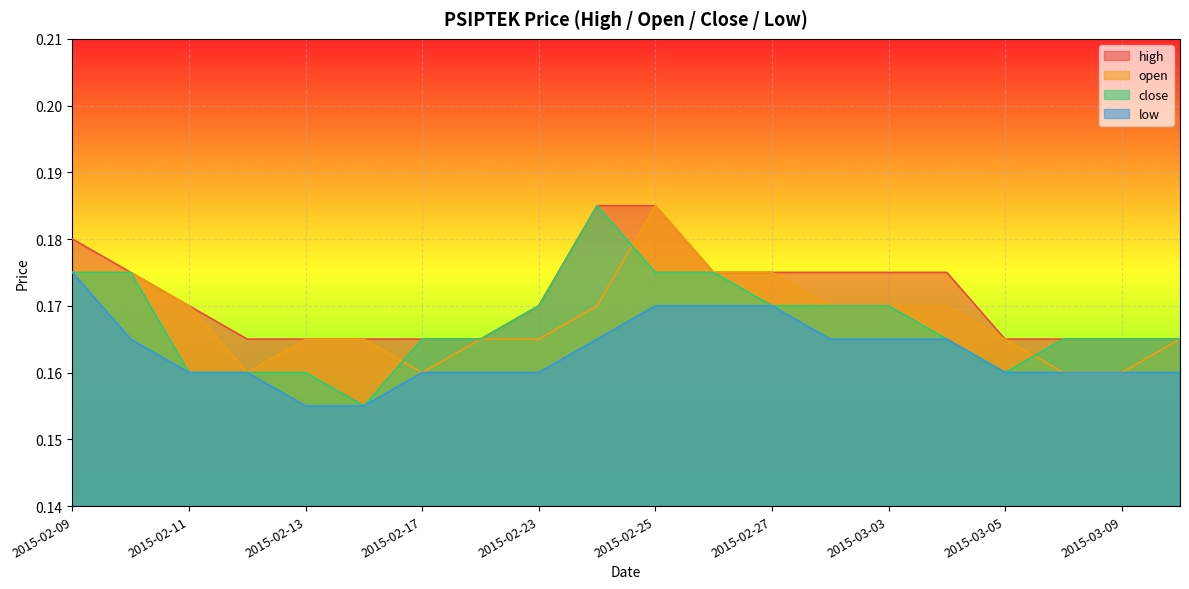

Rank the categories by open value from highest to lowest.

2015-02-25, 2015-02-09, 2015-02-10, 2015-02-26, 2015-02-27, 2015-02-11, 2015-02-24, 2015-03-02, 2015-03-03, 2015-03-04, 2015-02-13, 2015-02-16, 2015-02-18, 2015-02-23, 2015-03-05, 2015-03-10, 2015-02-12, 2015-02-17, 2015-03-06, 2015-03-09